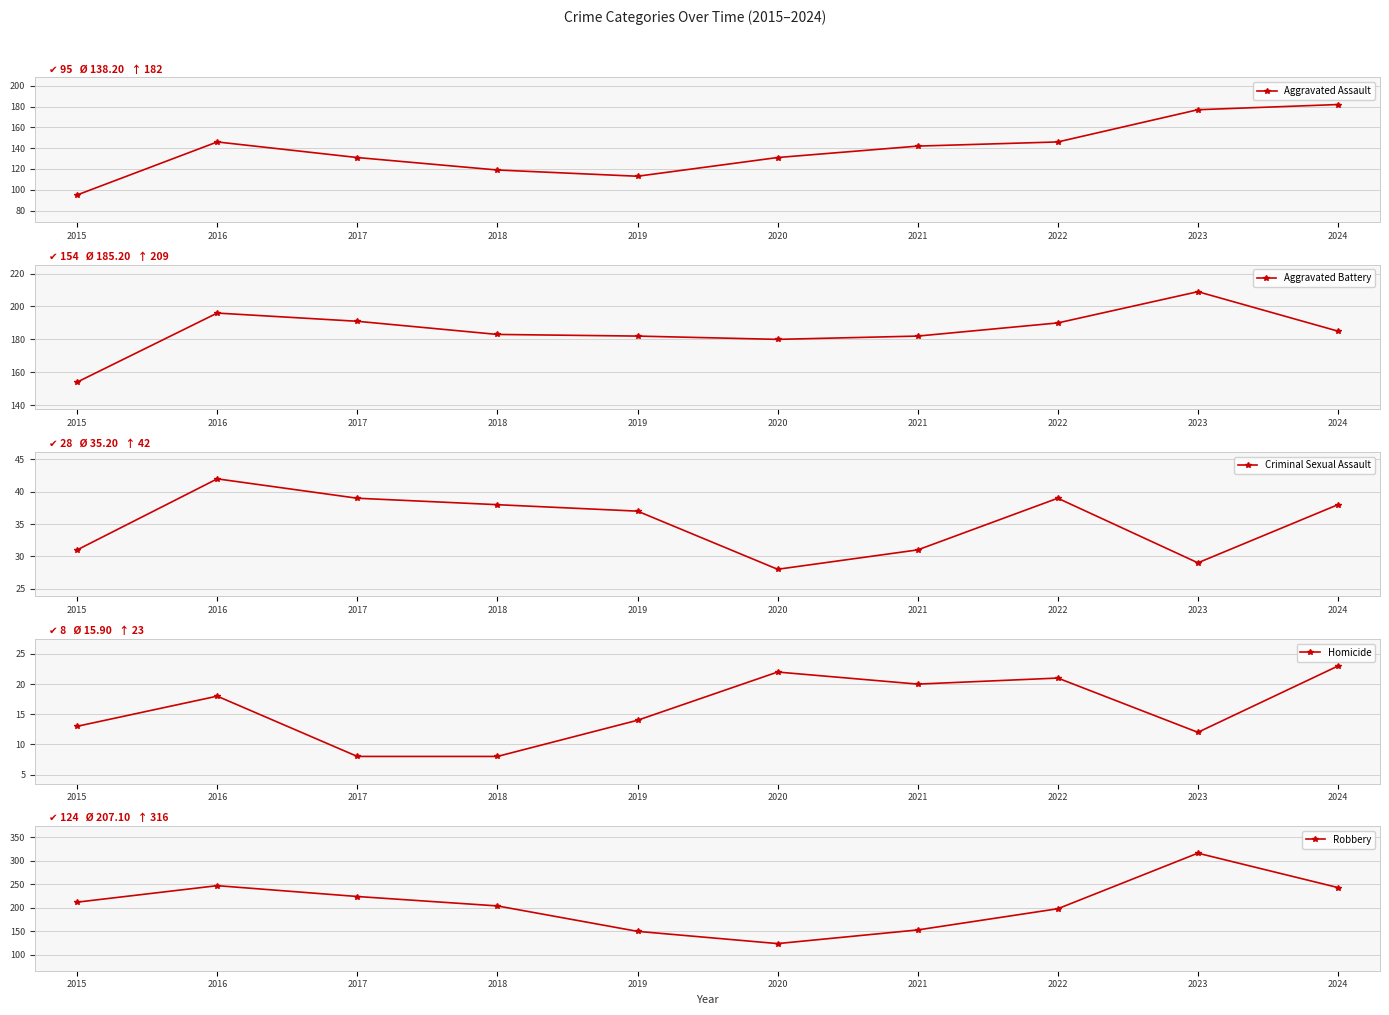

How many interior local valleys does the Aggravated Assault series have?

1